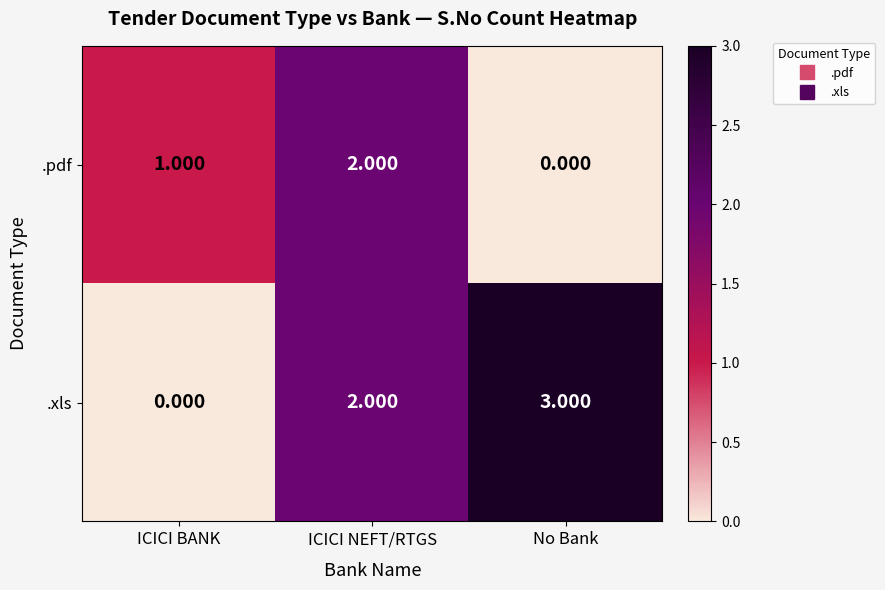

Which label corresponds to the largest value in the chart?

No Bank